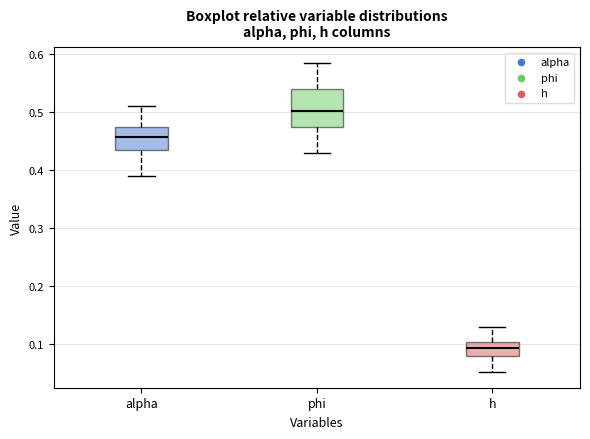

Where does the lower whisker of the box for alpha end on the y-axis? The values are not printed on the chart, so give them approximately, as read against the axis.

0.39